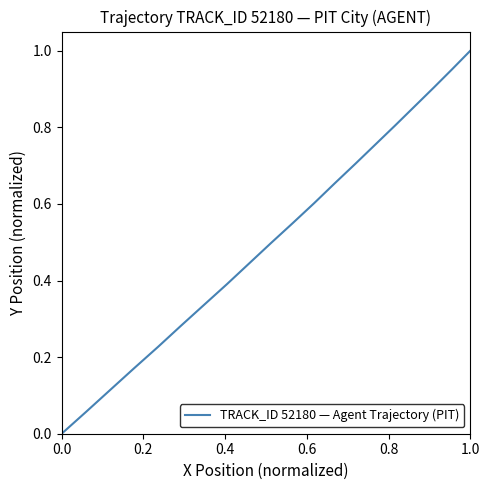

Does the chart display data point markers on the line(s)?

No